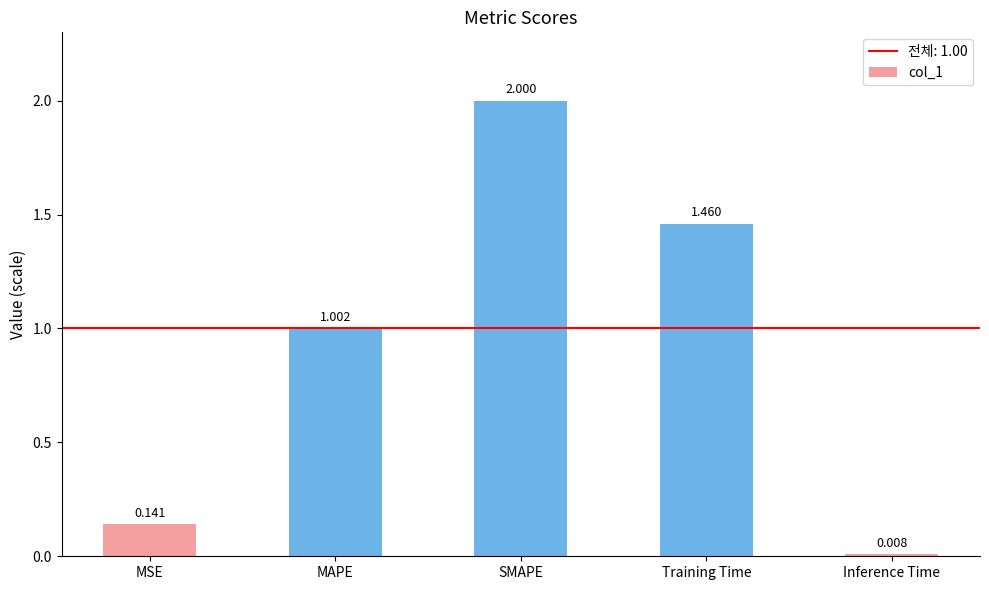

At which category does the chart reach its minimum across all series?

Inference Time